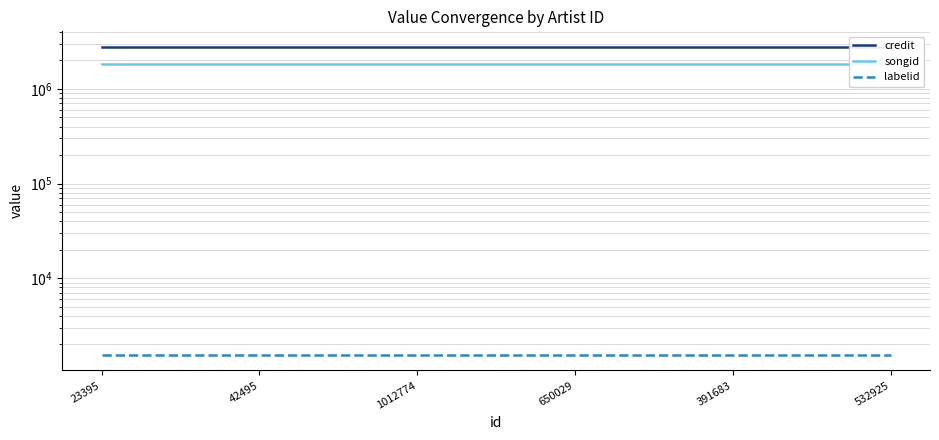

At how many categories does at least one series exceed 326787?

6